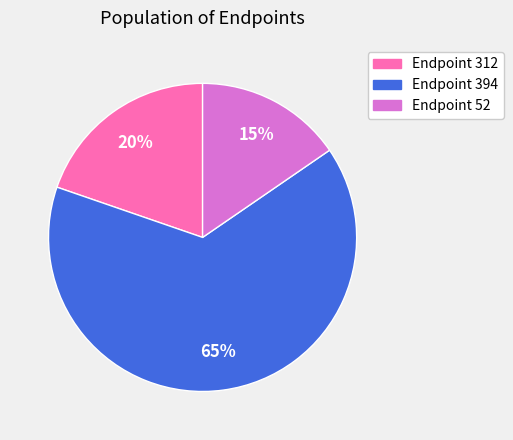

To the nearest percent, what is the average slice percentage?

33%